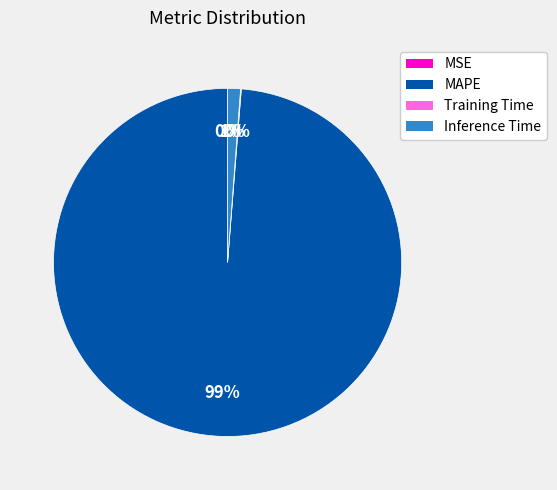

Does MAPE account for over 50% of the chart?

Yes